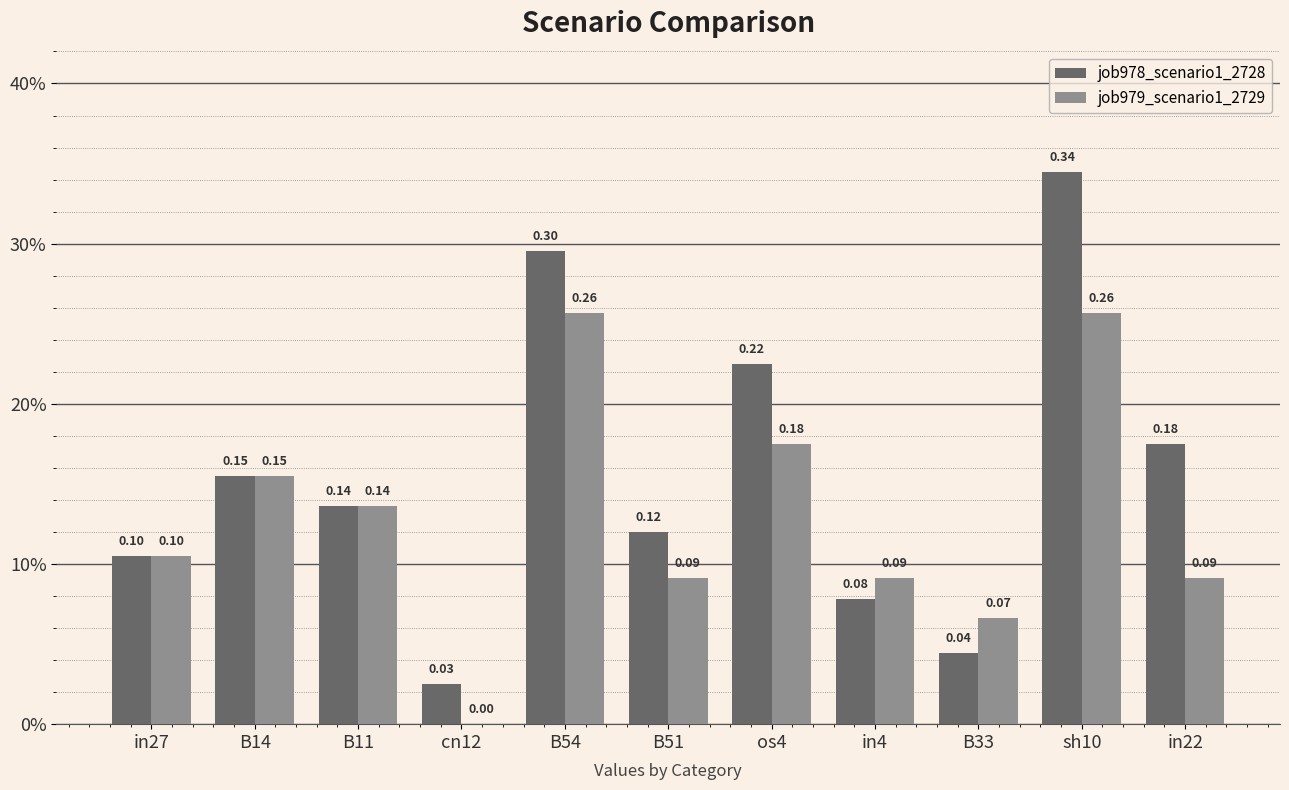

What are all the series names shown in the legend?

job978_scenario1_2728, job979_scenario1_2729